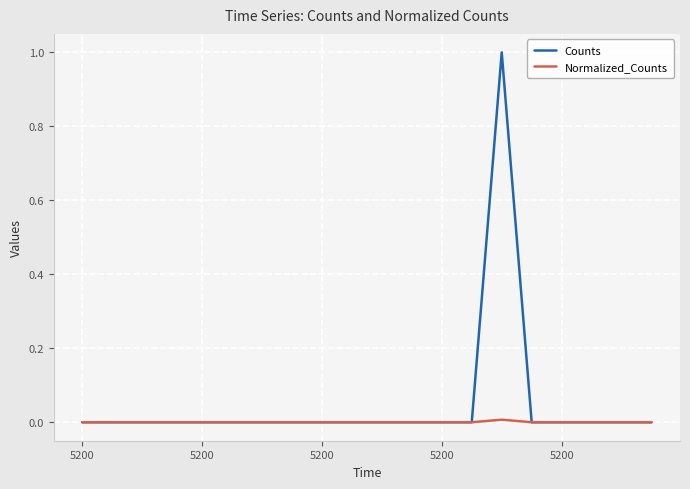

Which series has the widest spread of values?

Counts